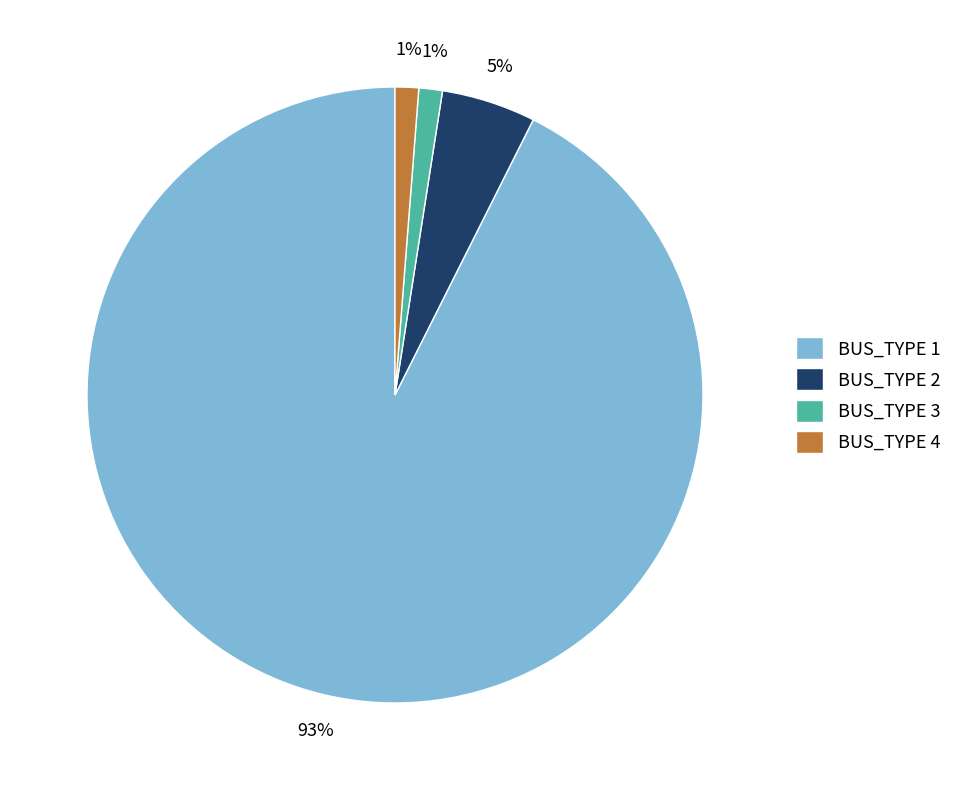

Combined, do BUS_TYPE 2 and BUS_TYPE 3 account for over 50%?

No